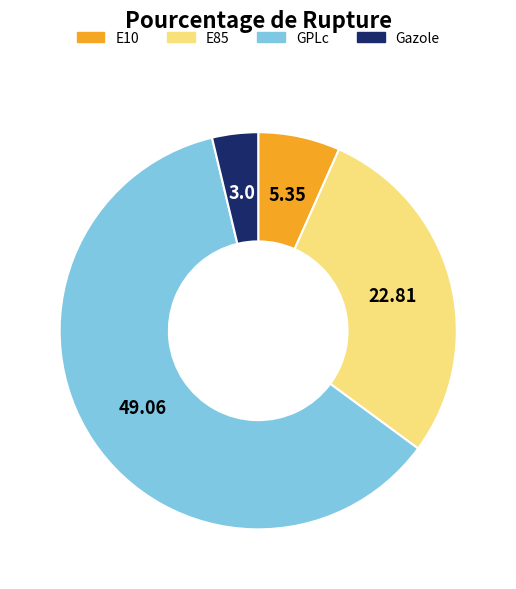

Does any single category account for the majority?

Yes